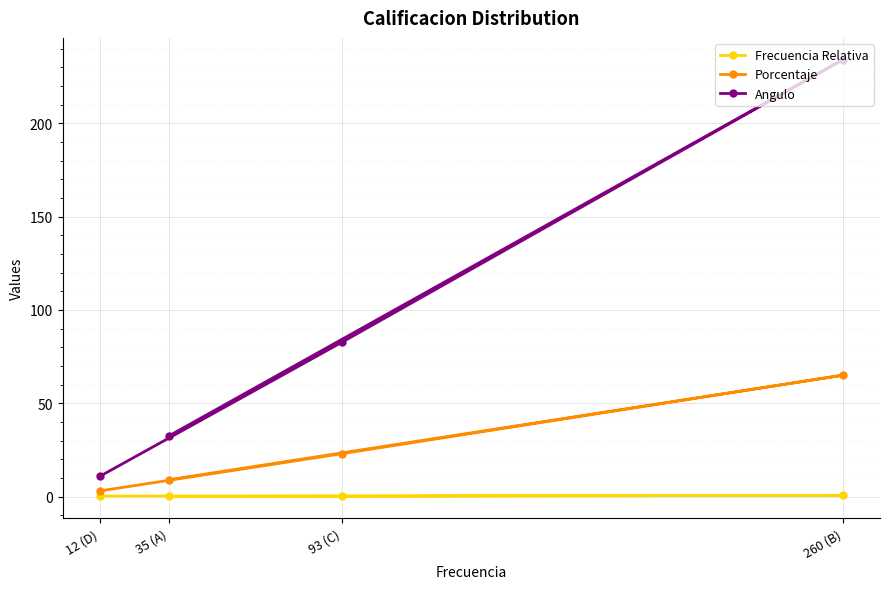

True or false: Angulo and Porcentaje intersect in this chart.

False